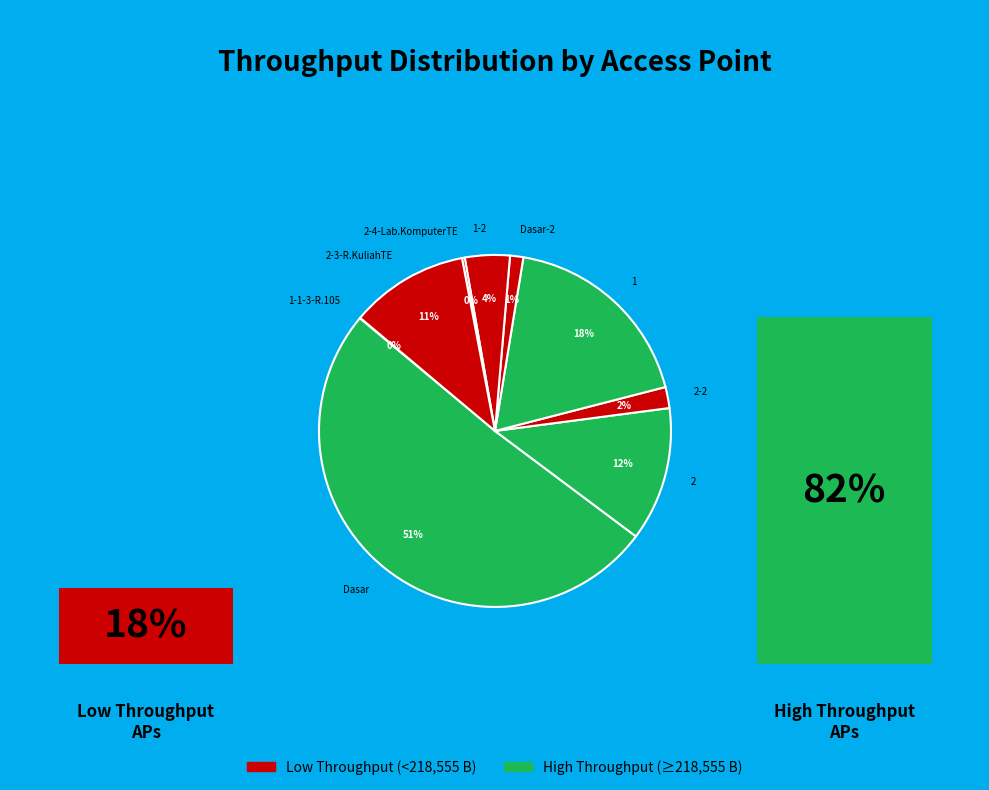

Which slice represents more than half of the pie?

Dasar